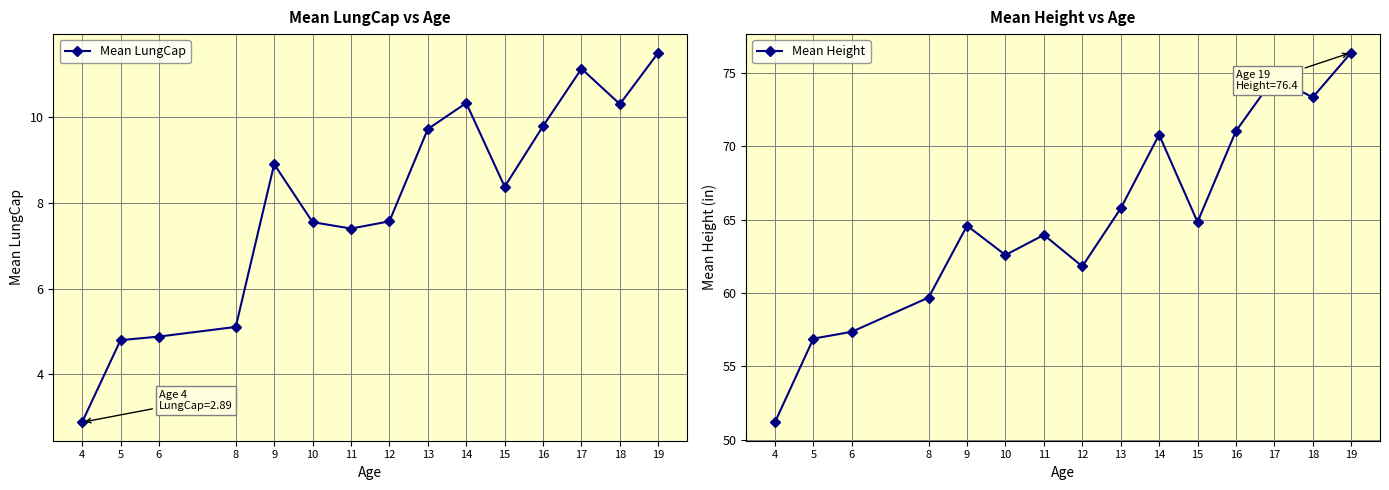

What is the difference between the Mean Height values at 18 and 19?

3.1